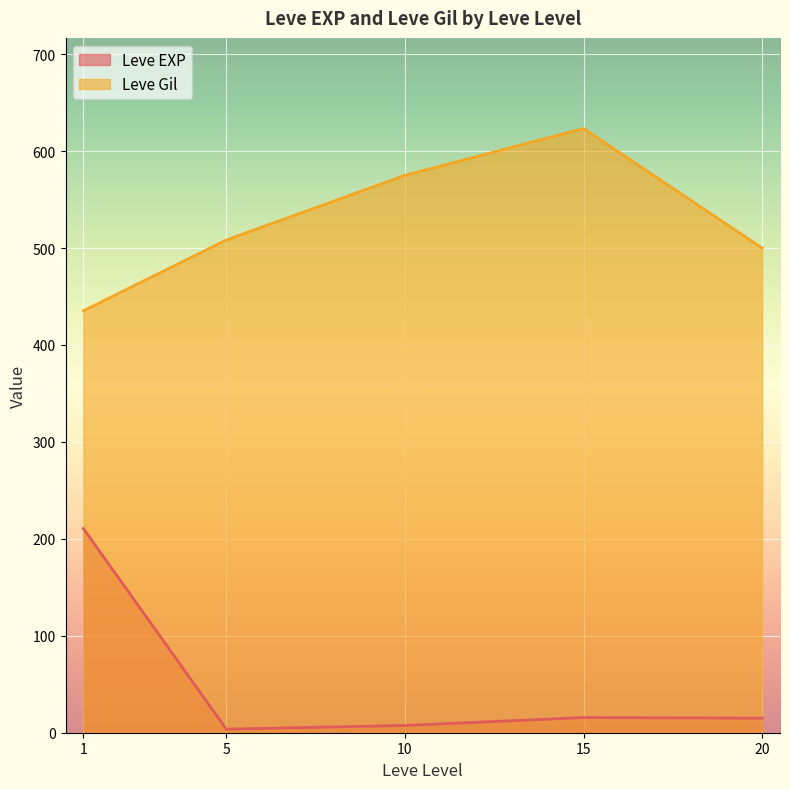

What is the total value across all series at 20?

515.0